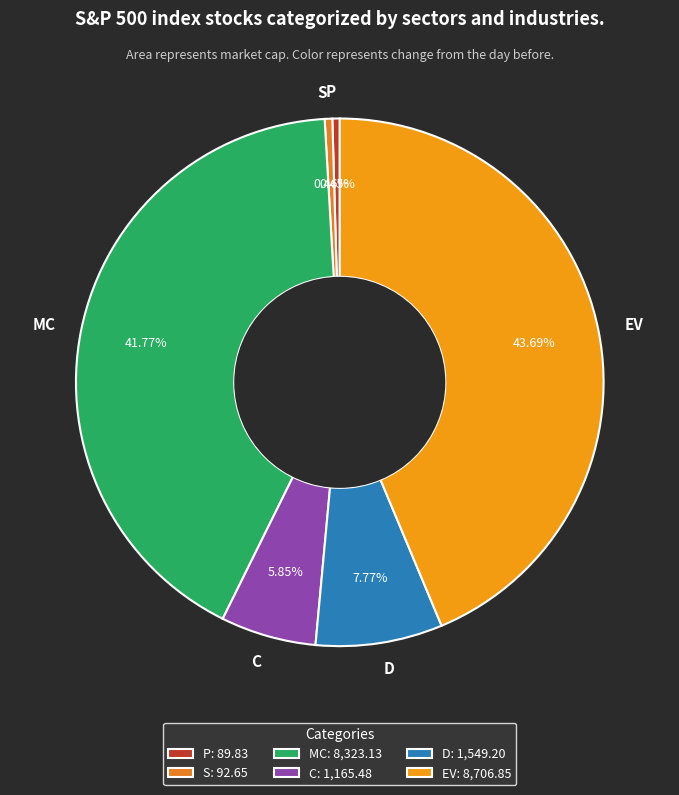

How many slices are in this pie chart?

6